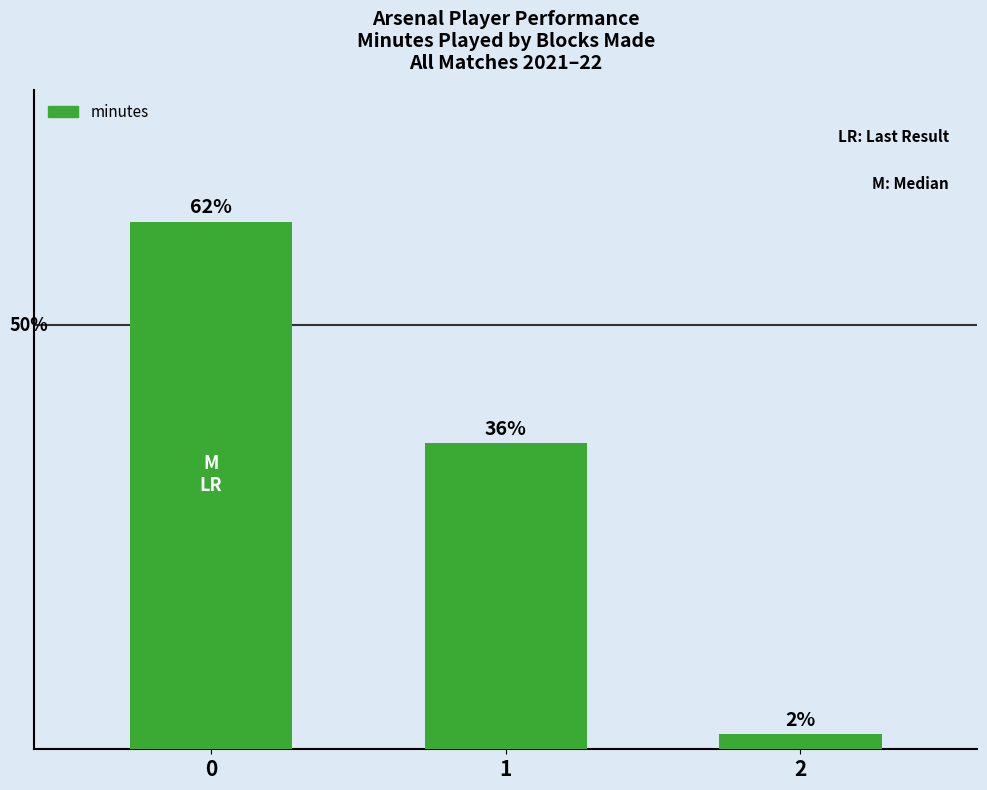

Reading left to right, transcribe all the data shown in this chart.

0=0.6	1=0.4	2=0.0